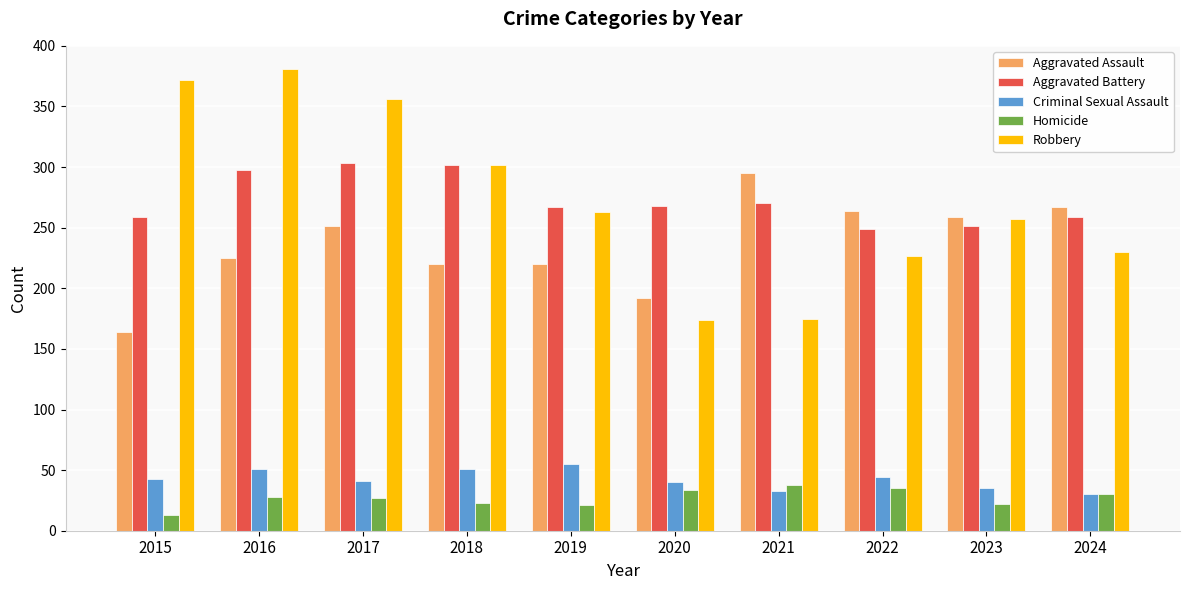

What is the highest value of the Aggravated Battery series?

303